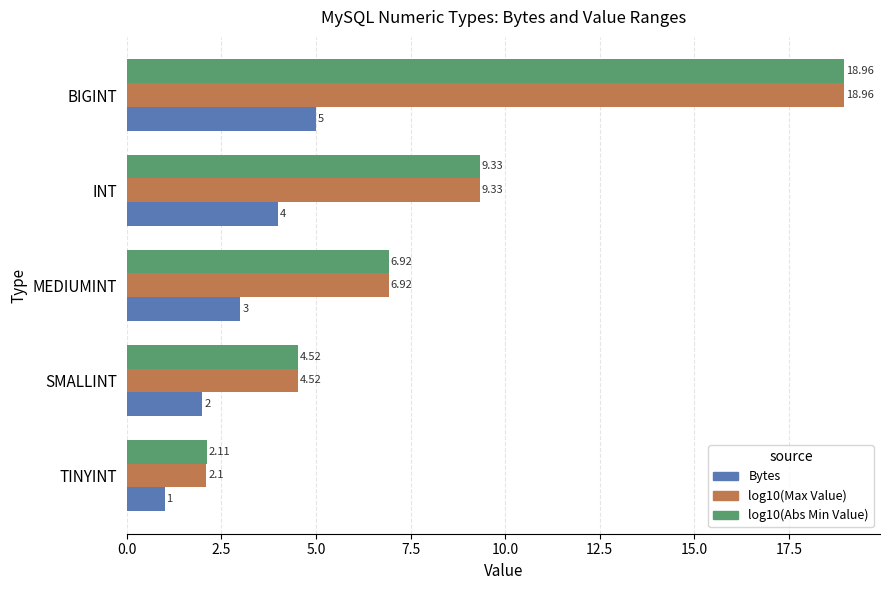

Which series changed the most between TINYINT and SMALLINT?

log10(Max Value)